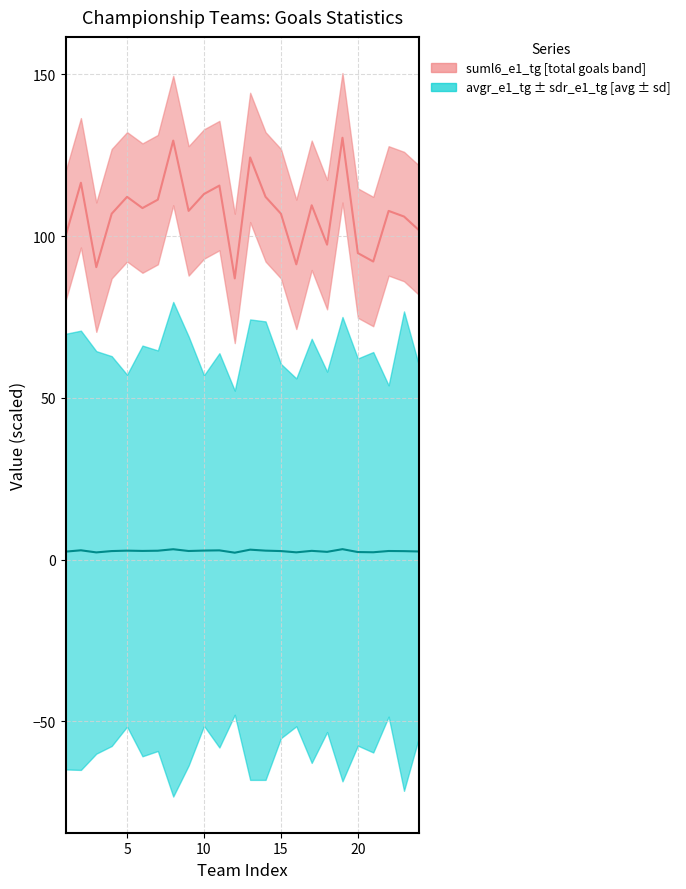

True or false: avgr_e1_tg has more than 1 points higher than both neighbors.

True